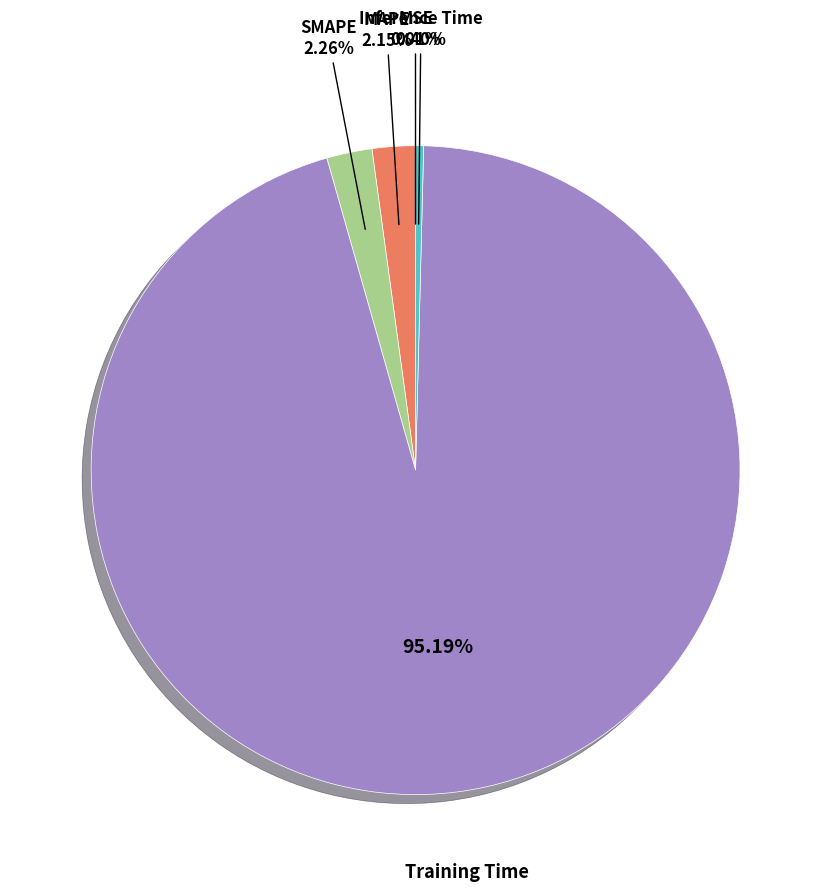

Does any single category account for the majority?

Yes